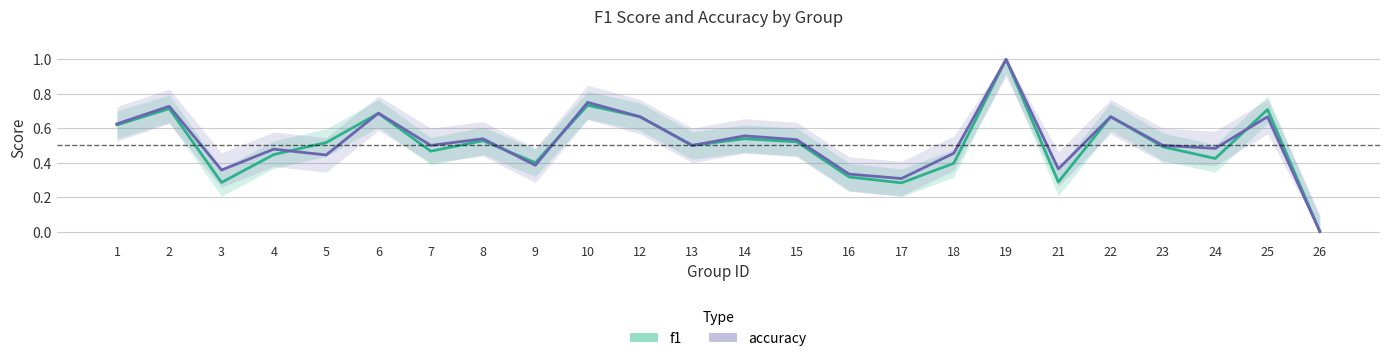

Between 1 and 16, which is larger?

1